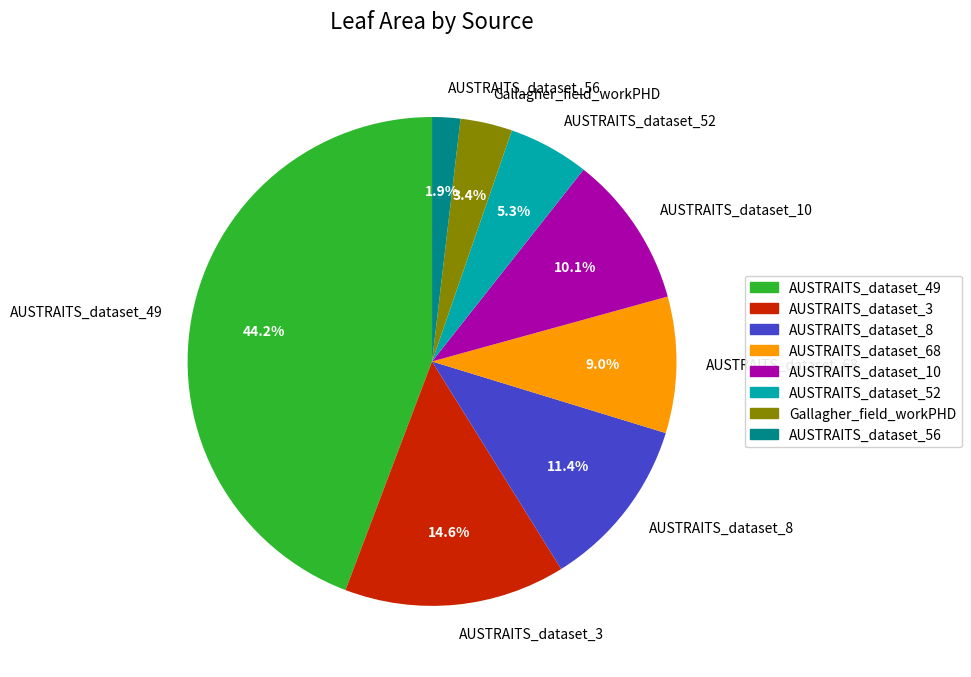

How many slices are in this pie chart?

8